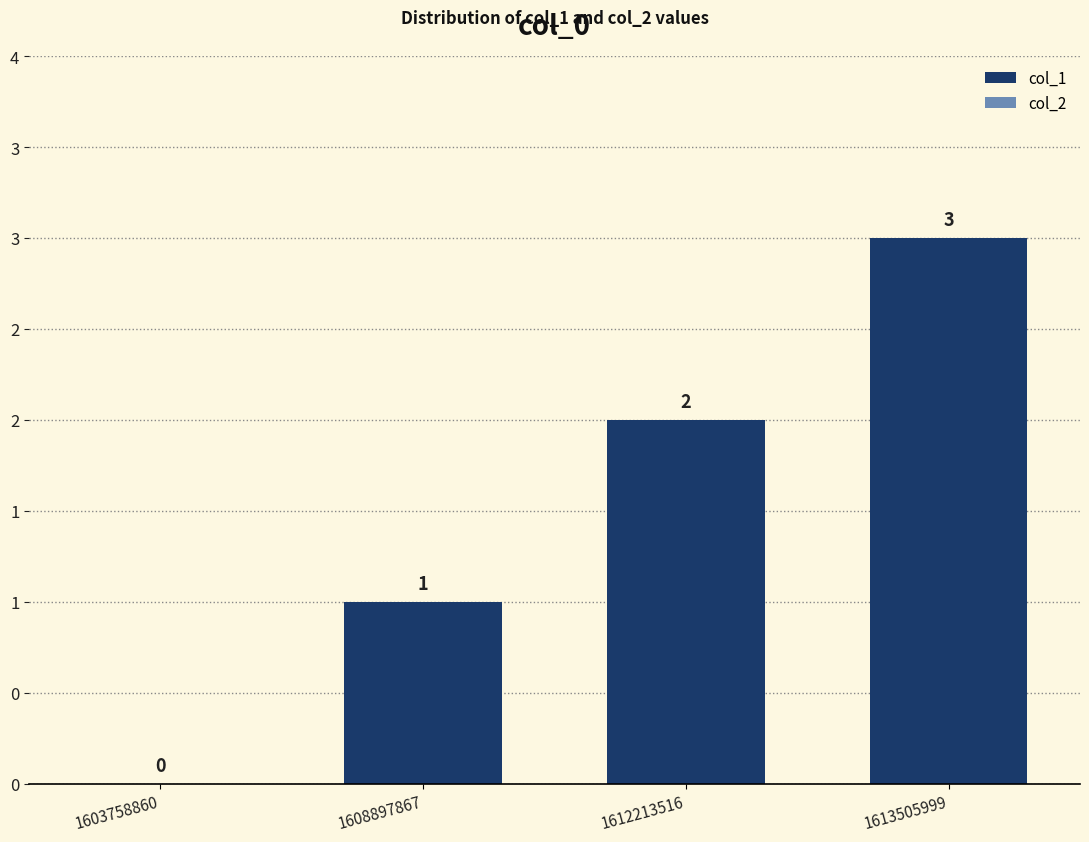

At which category does the chart reach its peak across all series?

1613505999